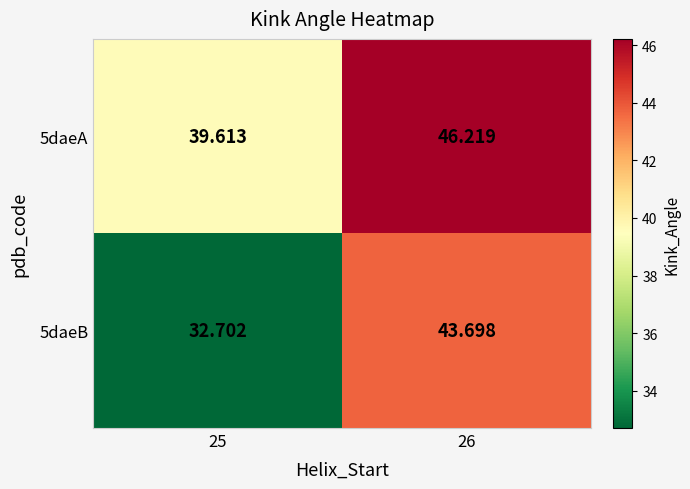

Is the value of 5daeA at 26 greater than the value of 5daeB at 26?

Yes